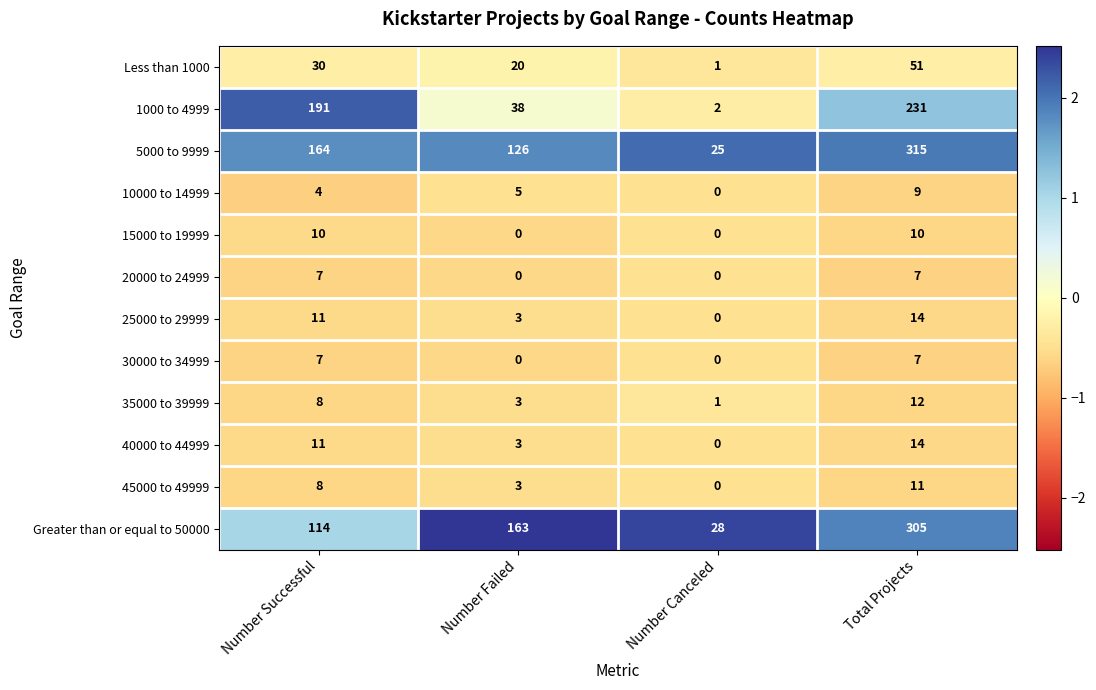

Rank the categories by Greater than or equal to 50000 value from lowest to highest.

Number Canceled, Number Successful, Number Failed, Total Projects